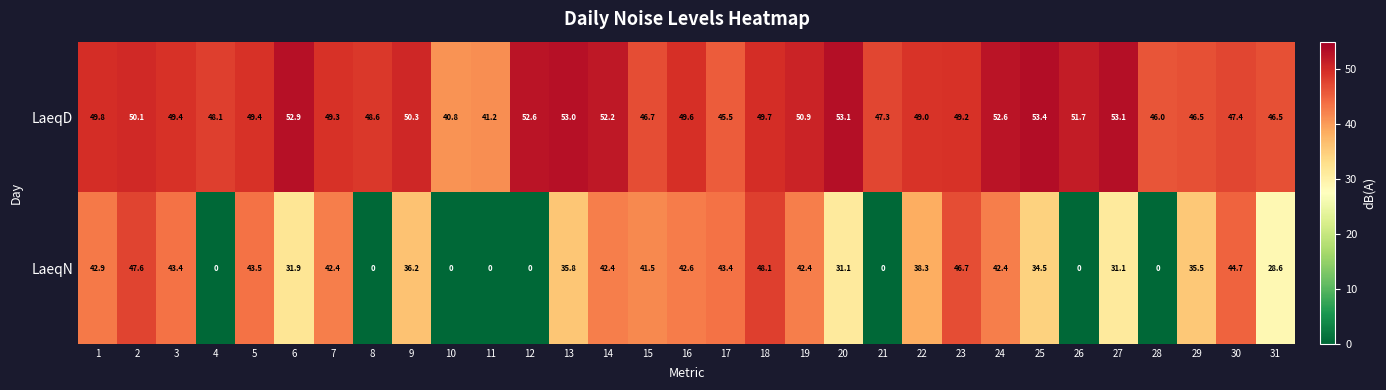

What is the average value of the LaeqN series?

29.6